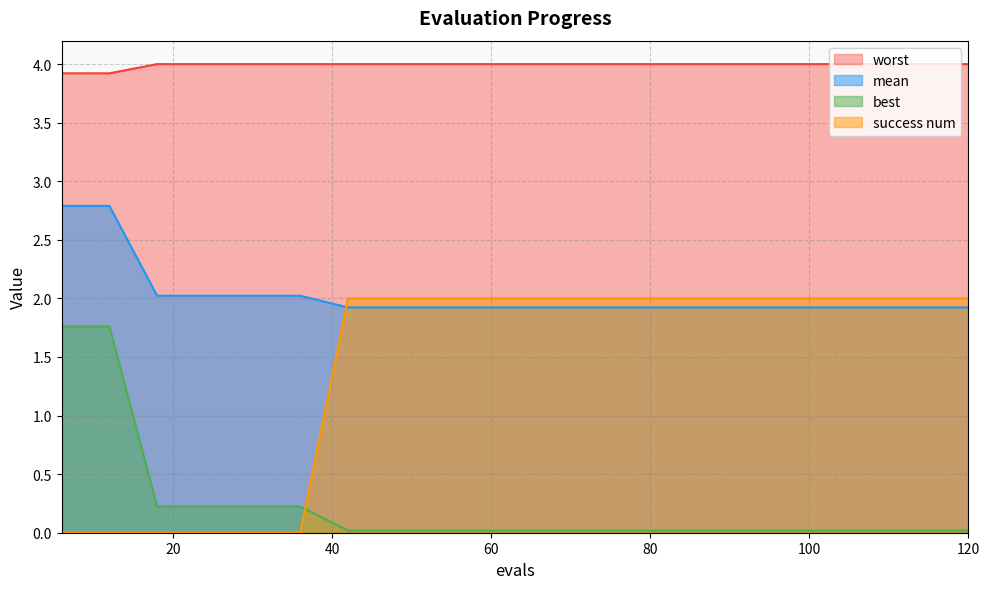

How many lines are shown in the chart?

4